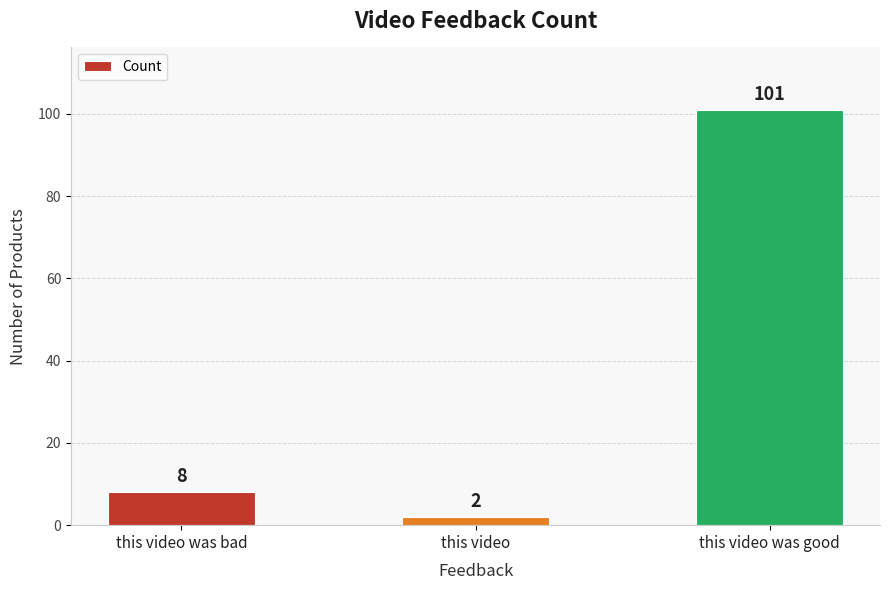

How many distinct data groups are displayed?

1